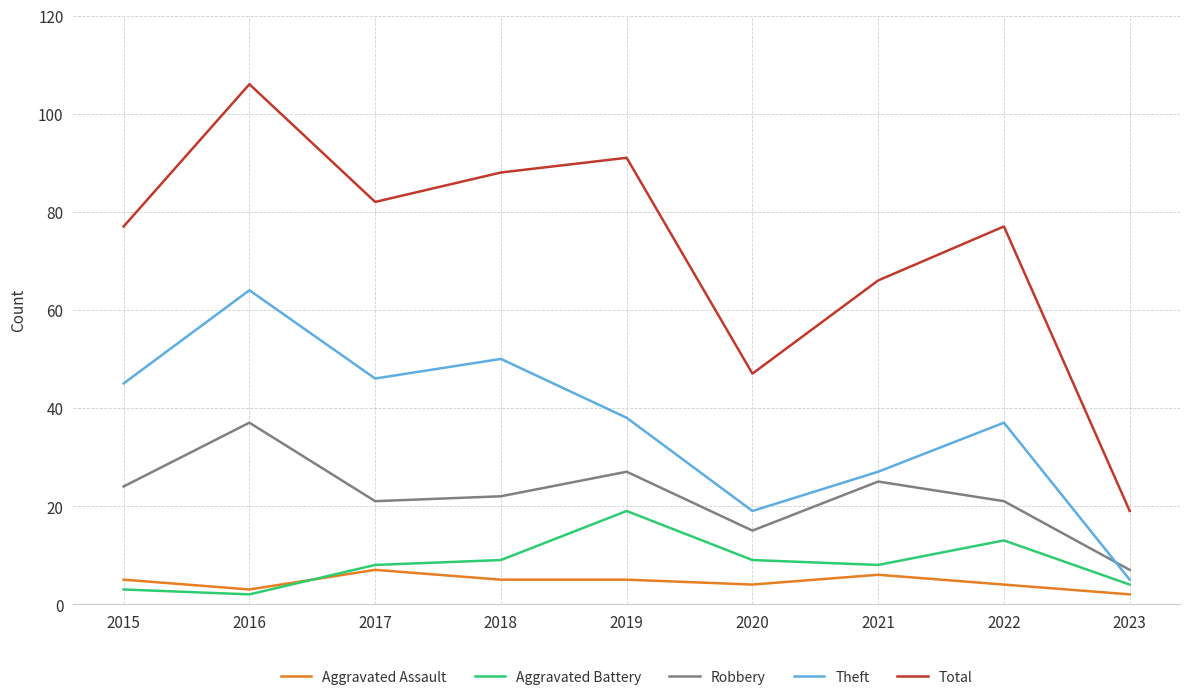

Read the Aggravated Assault value at 2015.

5